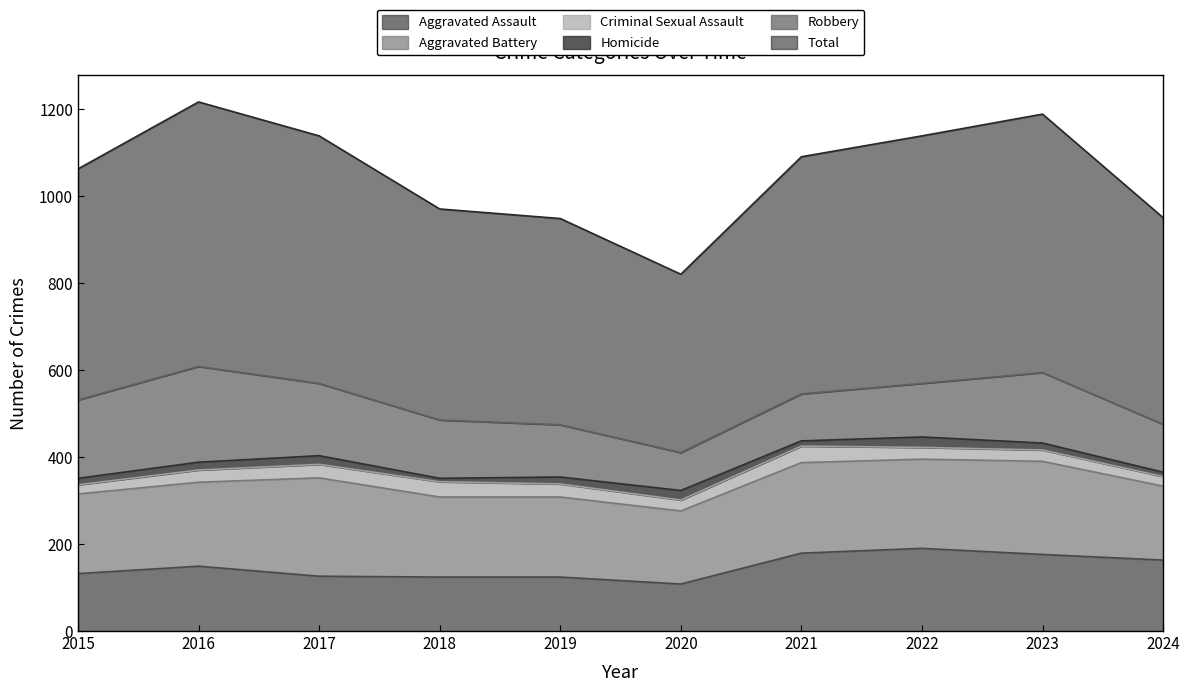

Where is Criminal Sexual Assault nearest to the value 29?

2016